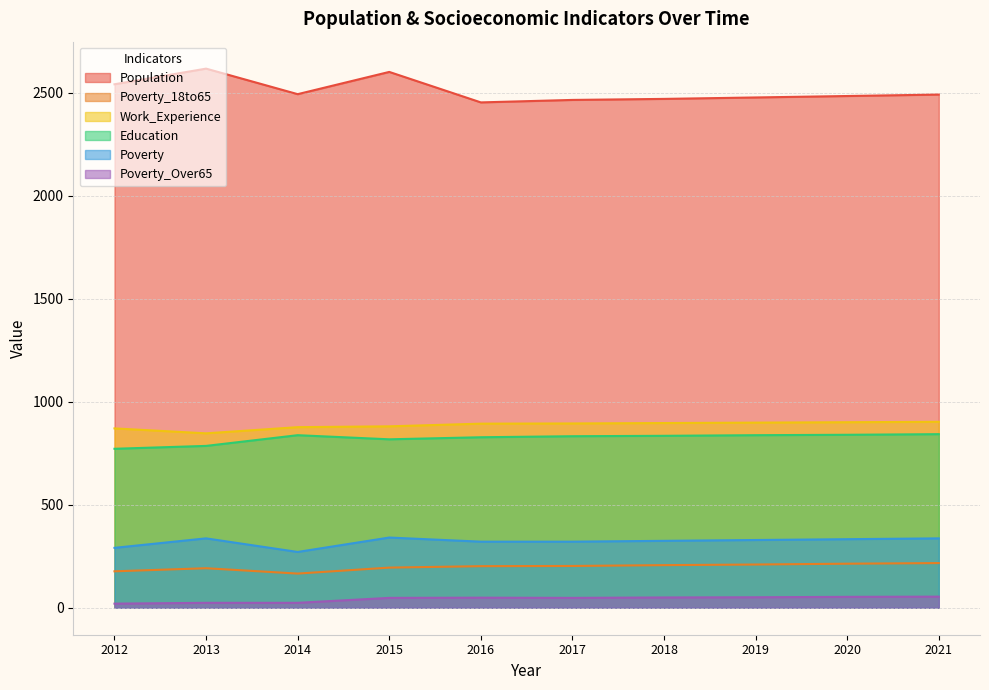

Does the chart display data point markers on the line(s)?

No